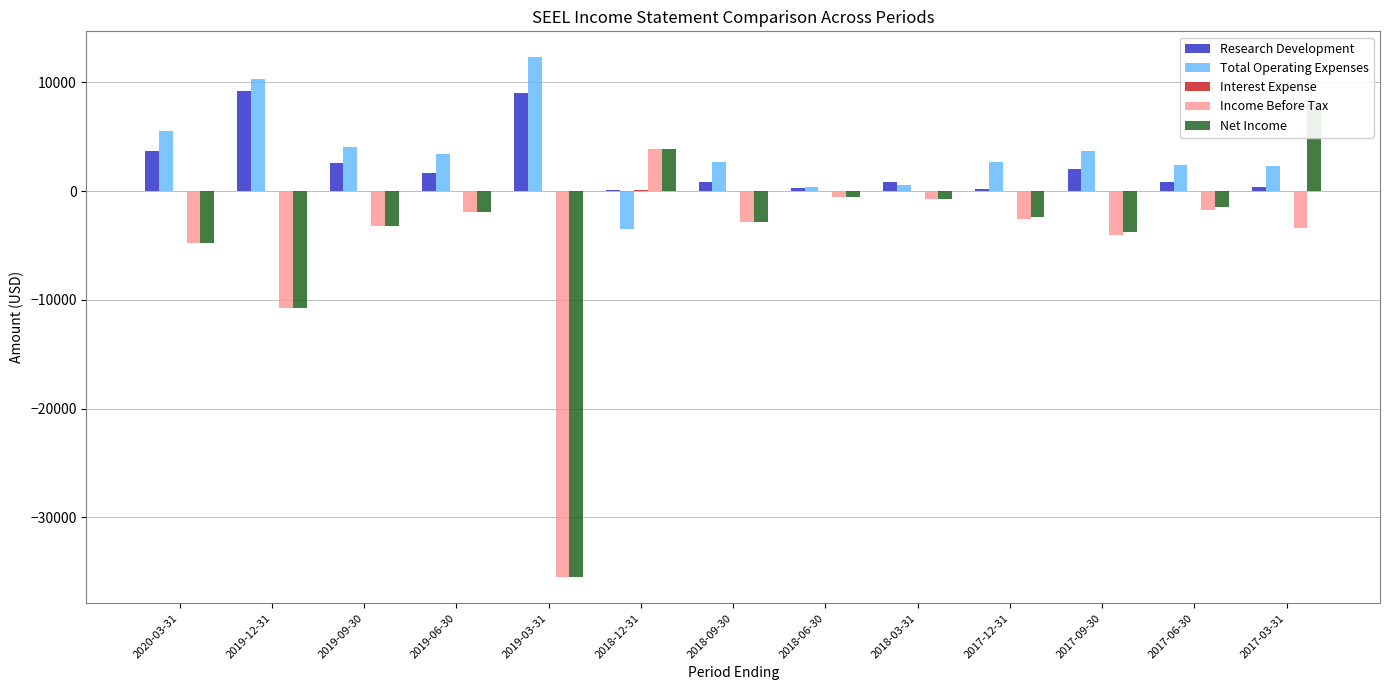

What is the label of the 12th bar from the left?

2017-06-30